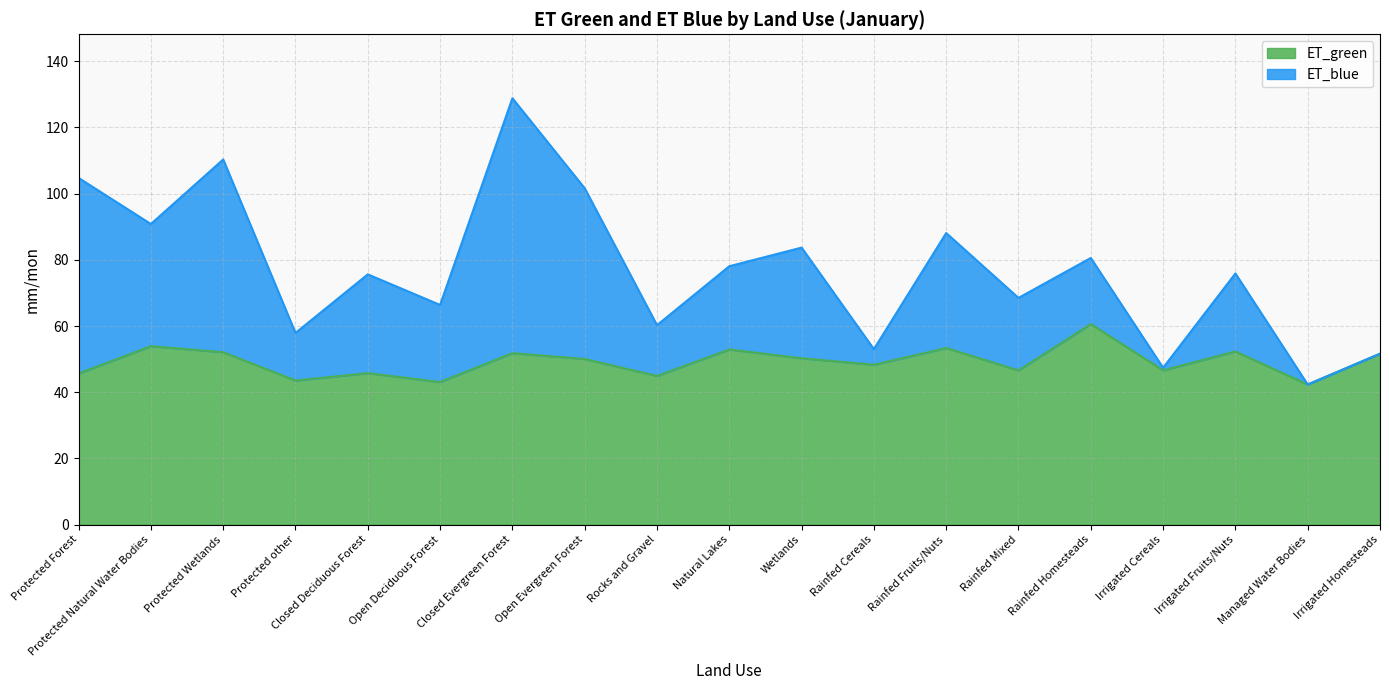

At how many categories does at least one series exceed 99?

4